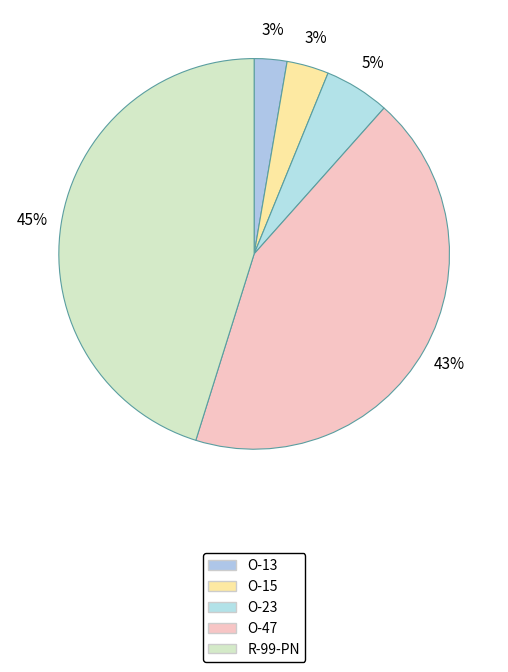

Count the number of slices in the pie.

5